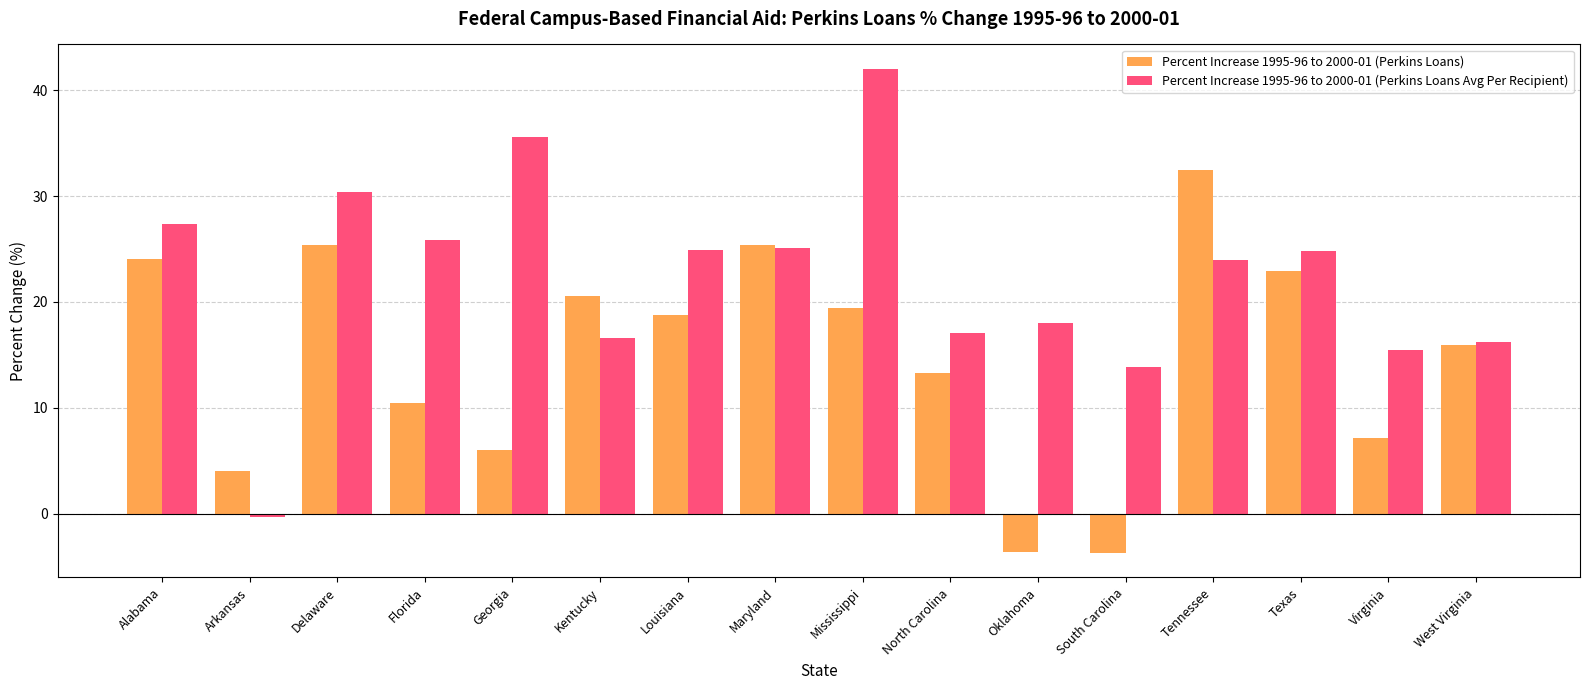

Which label corresponds to the largest value in the chart?

Mississippi